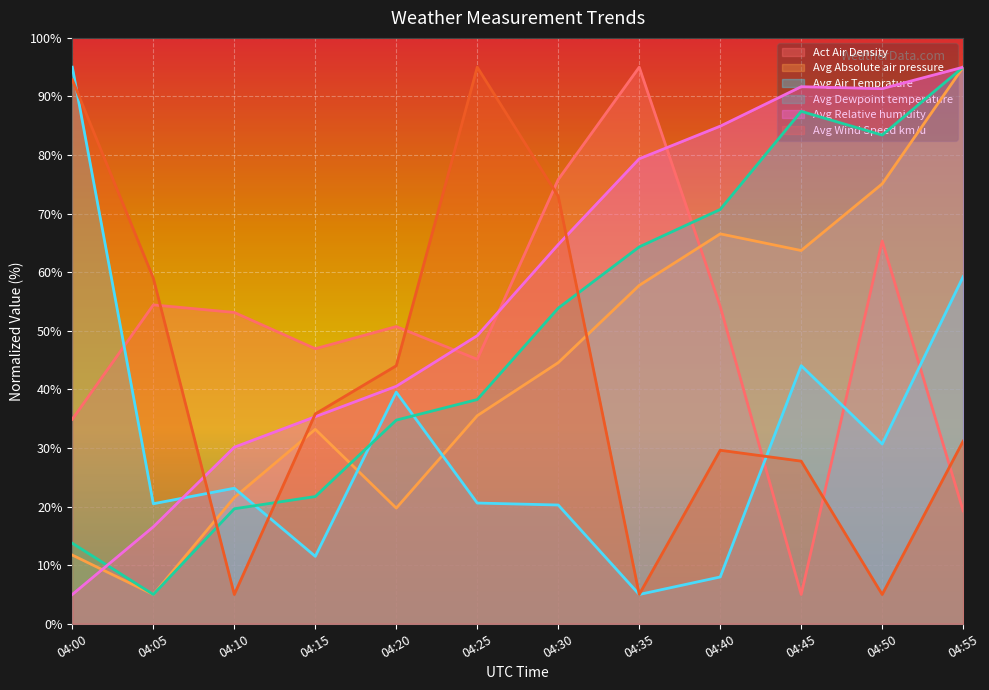

At which category does Avg Absolute air pressure reach its first local peak?

04:15